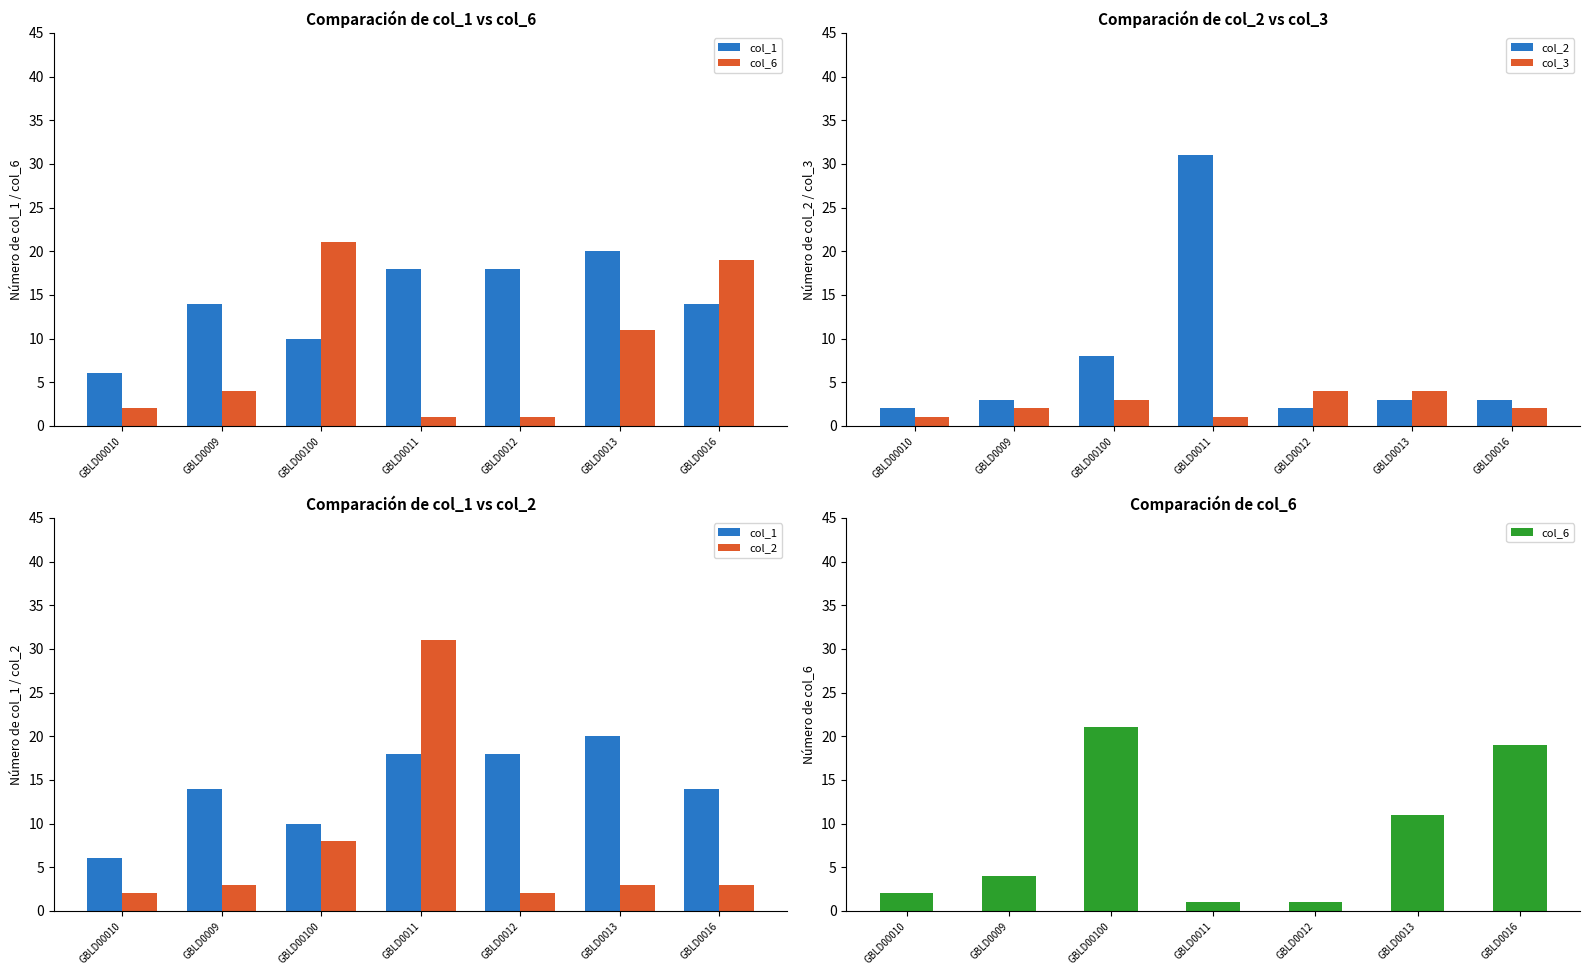

What is the sum of all col_2 values?

52